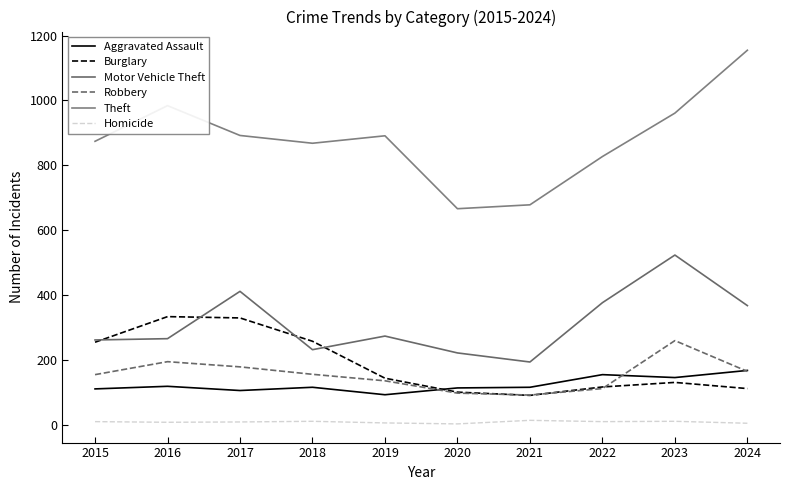

Reading left to right, transcribe all the data shown in this chart.

Aggravated Assault: 2015=110	2016=118	2017=105	2018=115	2019=92	2020=113	2021=115	2022=154	2023=145	2024=167
Burglary: 2015=254	2016=333	2017=329	2018=257	2019=143	2020=100	2021=90	2022=116	2023=130	2024=111
Motor Vehicle Theft: 2015=261	2016=265	2017=411	2018=231	2019=273	2020=221	2021=193	2022=376	2023=523	2024=367
Robbery: 2015=154	2016=194	2017=178	2018=155	2019=135	2020=97	2021=91	2022=111	2023=259	2024=164
Theft: 2015=874	2016=984	2017=892	2018=868	2019=891	2020=666	2021=678	2022=827	2023=961	2024=1155
Homicide: 2015=9	2016=7	2017=8	2018=10	2019=5	2020=2	2021=13	2022=9	2023=10	2024=4